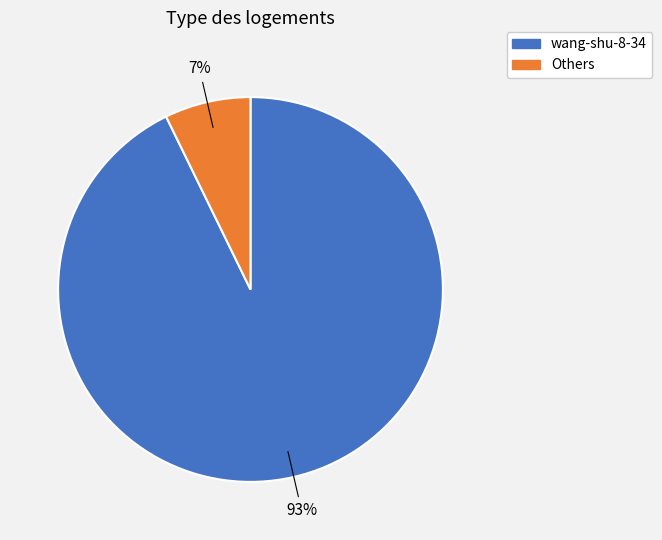

The wang-shu-8-34 slice represents 80% of the pie. True or false?

False